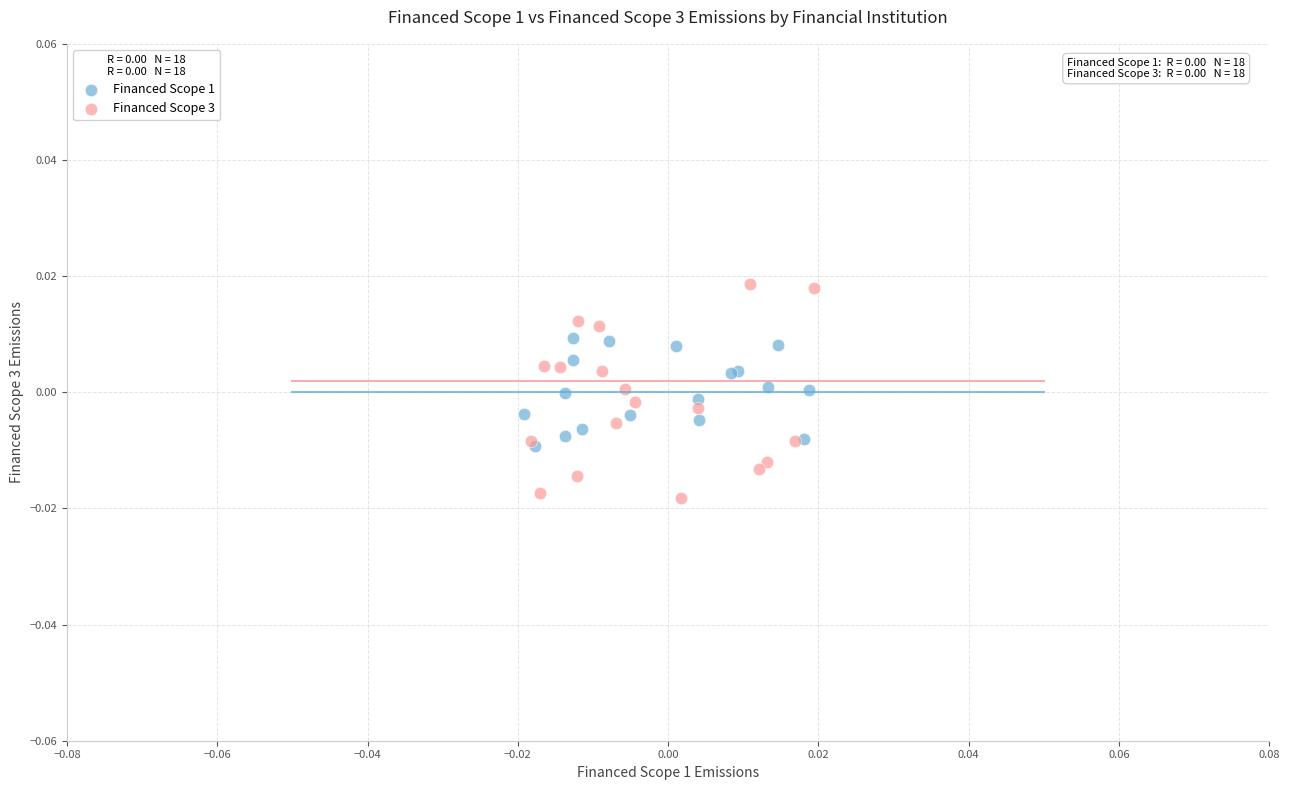

Which series reaches the minimum Y coordinate?

Financed Scope 3